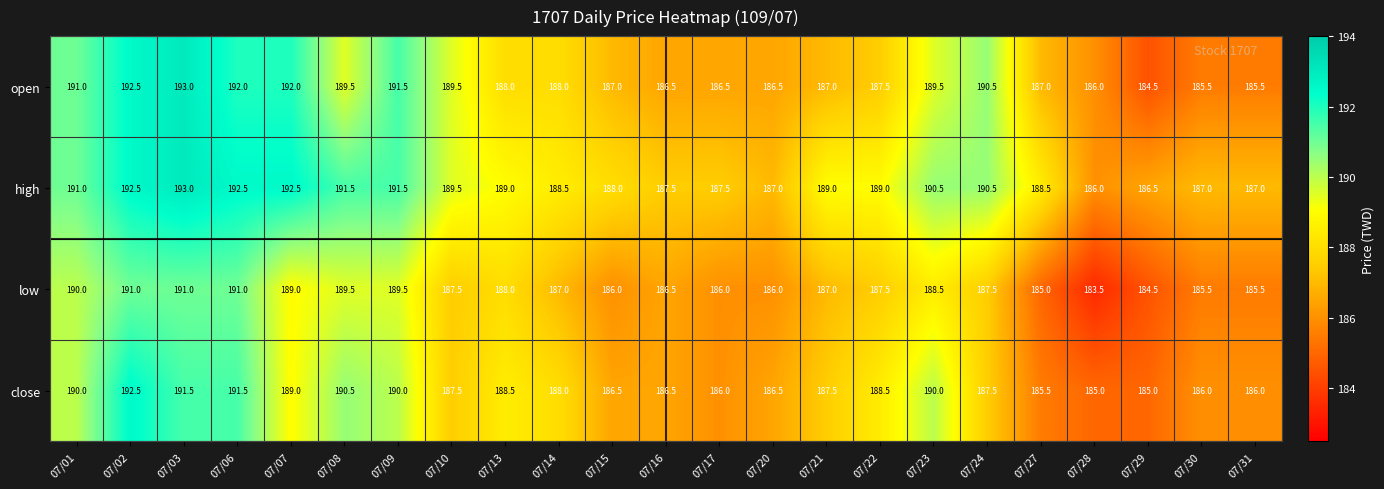

What is the highest value of the high series?

193.0